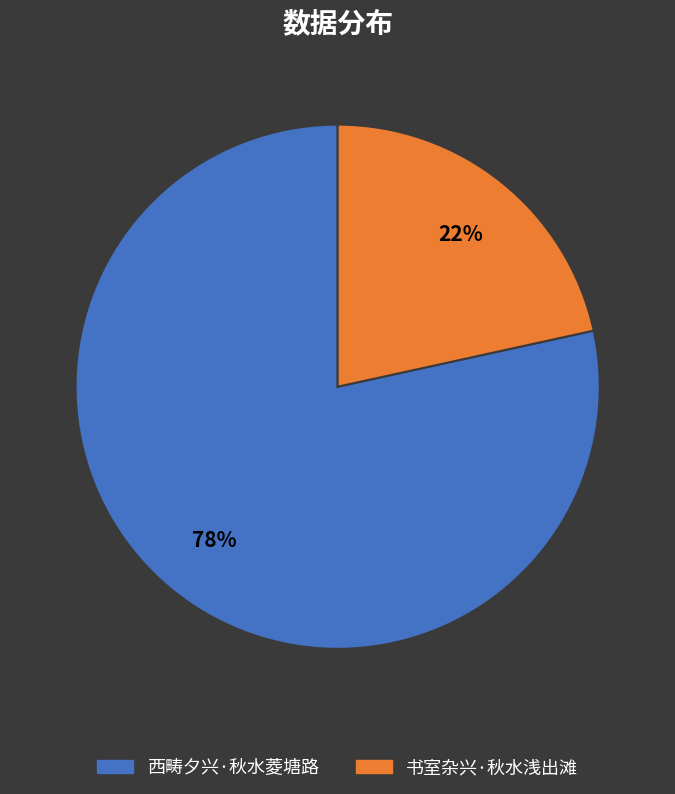

True or false: 书室杂兴·秋水浅出滩 accounts for 22% of the total.

True